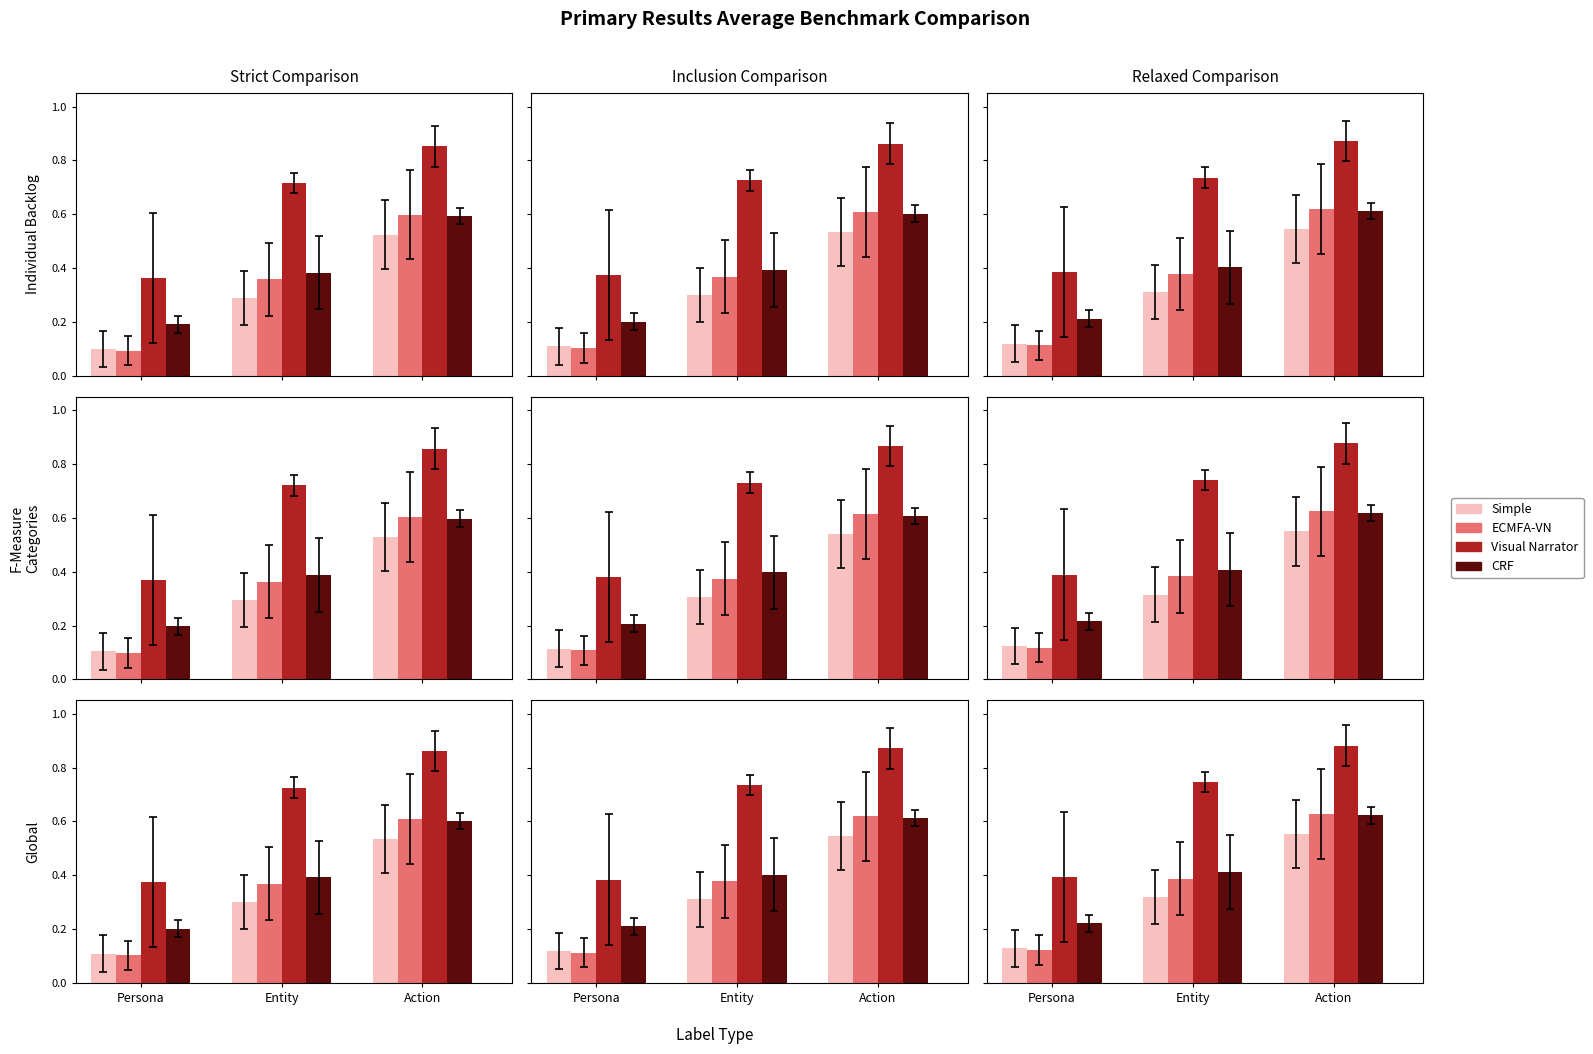

What is the smallest value displayed?

0.1